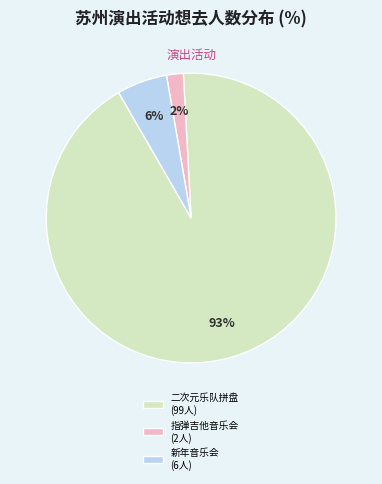

Which category accounts for the majority?

二次元乐队拼盘 (99人)